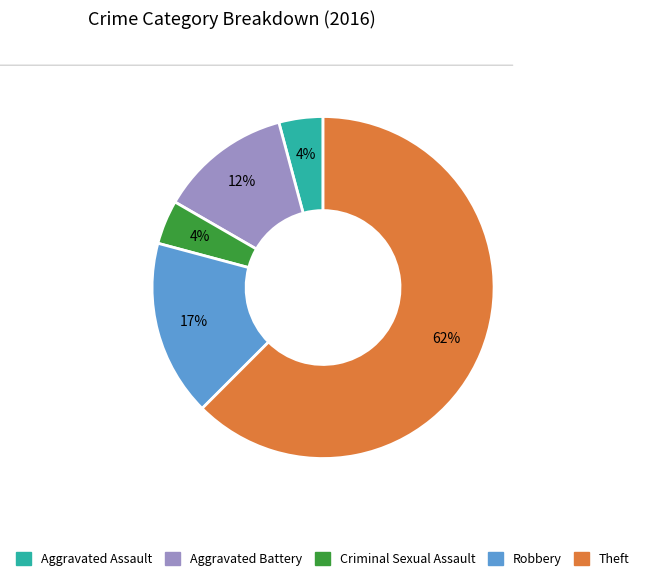

To the nearest percent, what is the difference between the Aggravated Battery and Aggravated Assault slice percentages?

8%